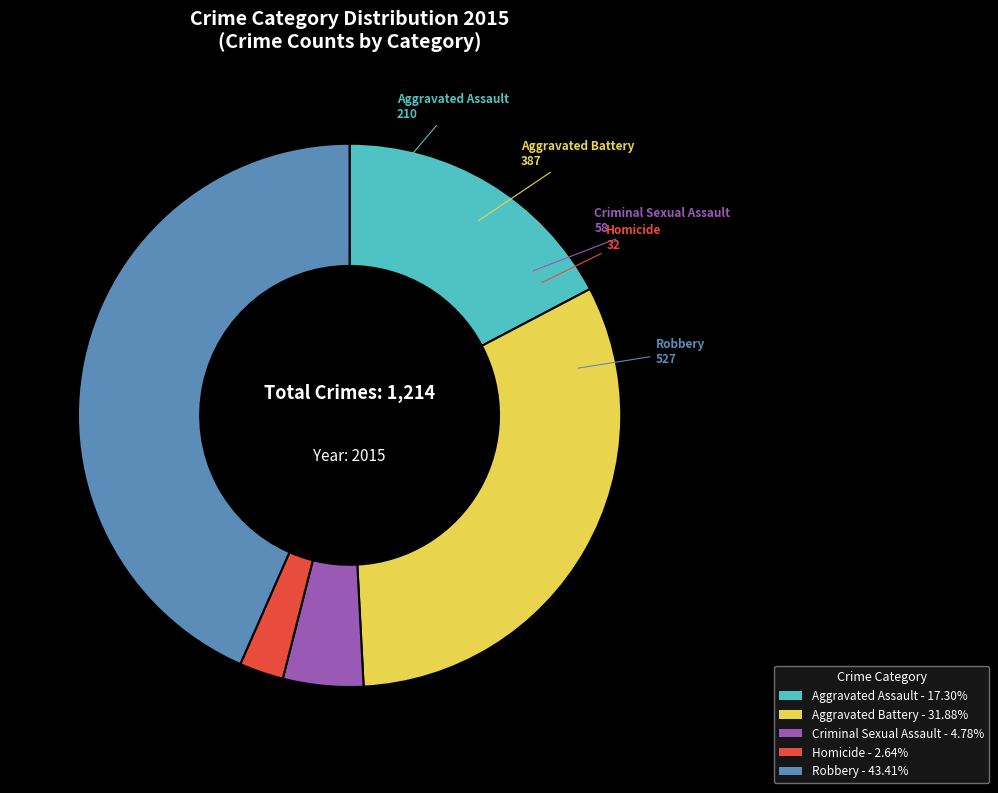

Does Criminal Sexual Assault - 4.78% account for over 50% of the chart?

No